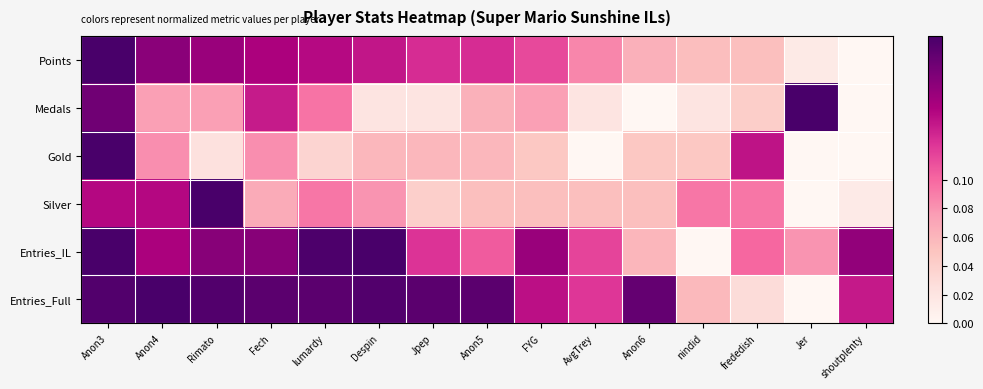

Rank the series at Despin from lowest to highest value.

Medals, Gold, Silver, Points, Entries_Full, Entries_IL